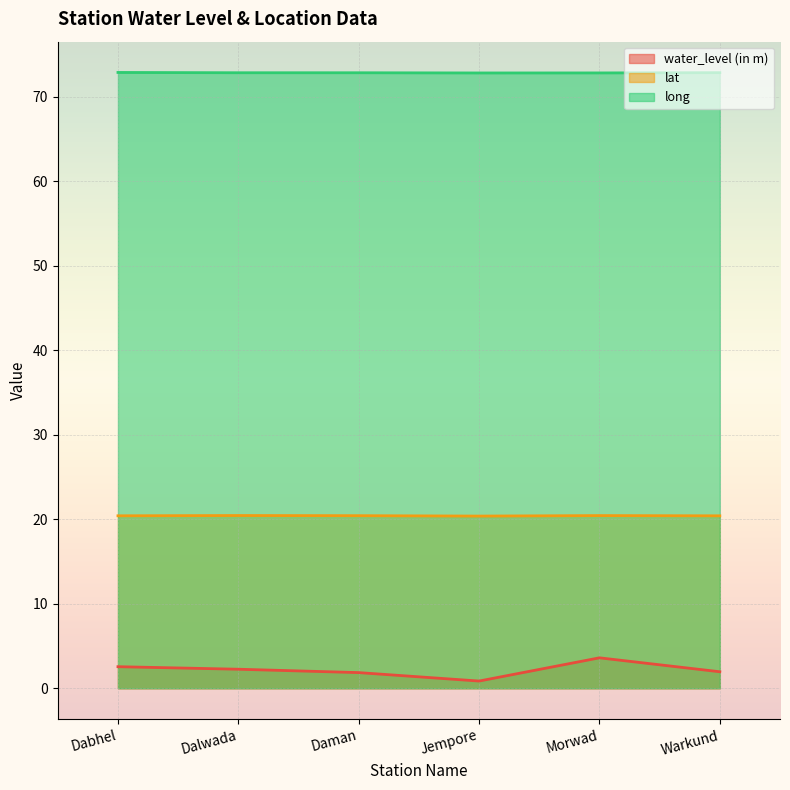

The lat series shows 20.4 at Dalwada. True or false?

True